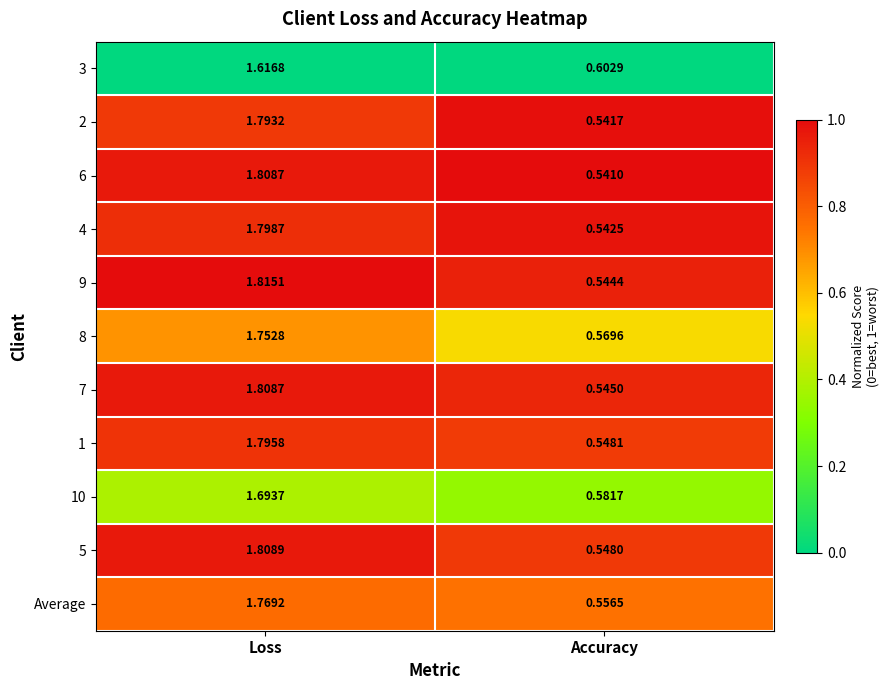

At which category is the sum across all series the highest?

Loss